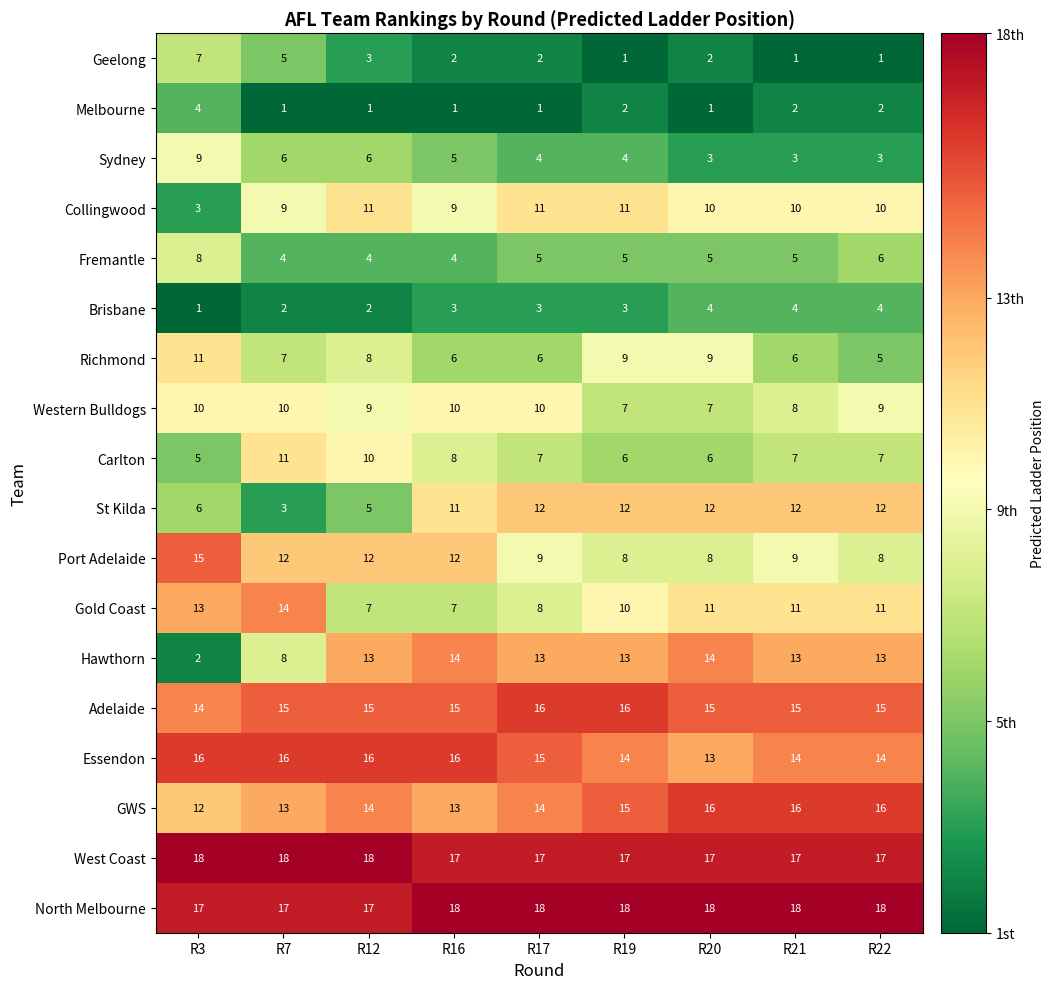

How many categories are shown in the chart?

9